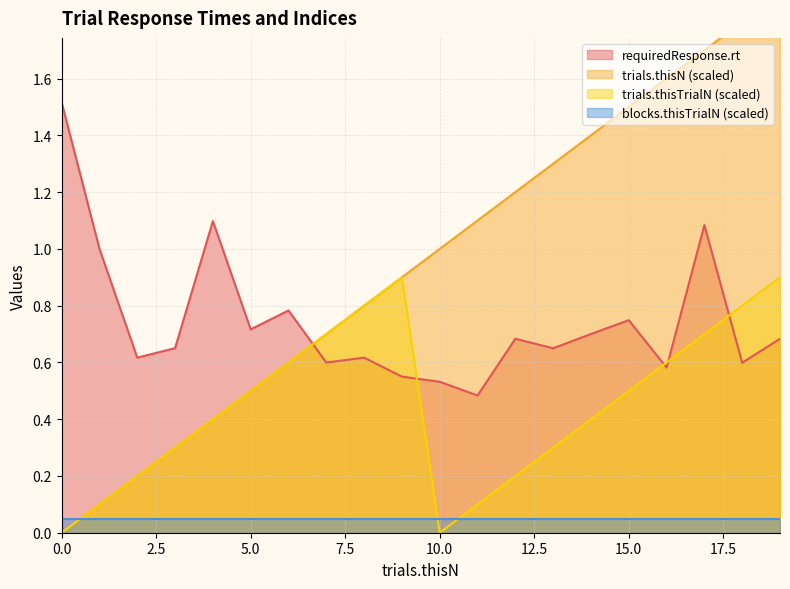

Which series has the largest total across all categories?

trials.thisN